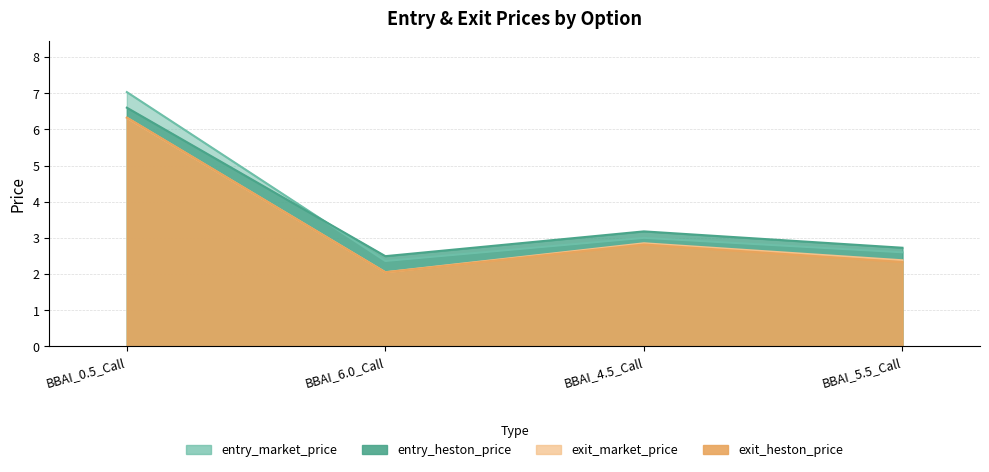

What is the maximum value shown in the chart?

7.0